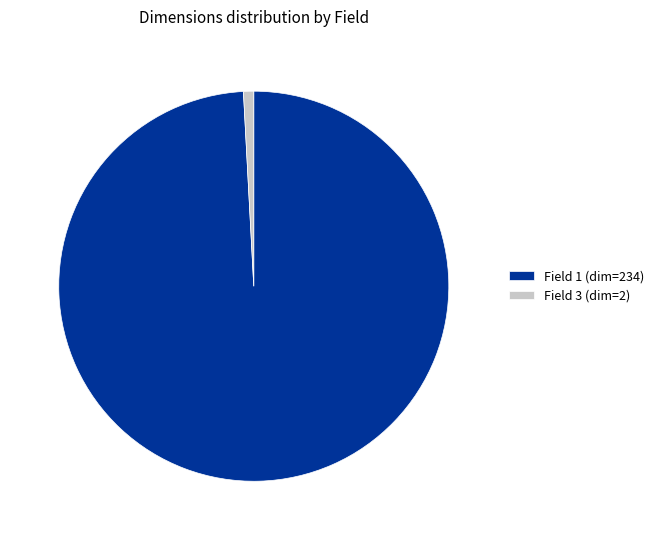

What is the largest slice in the pie chart?

Field 1